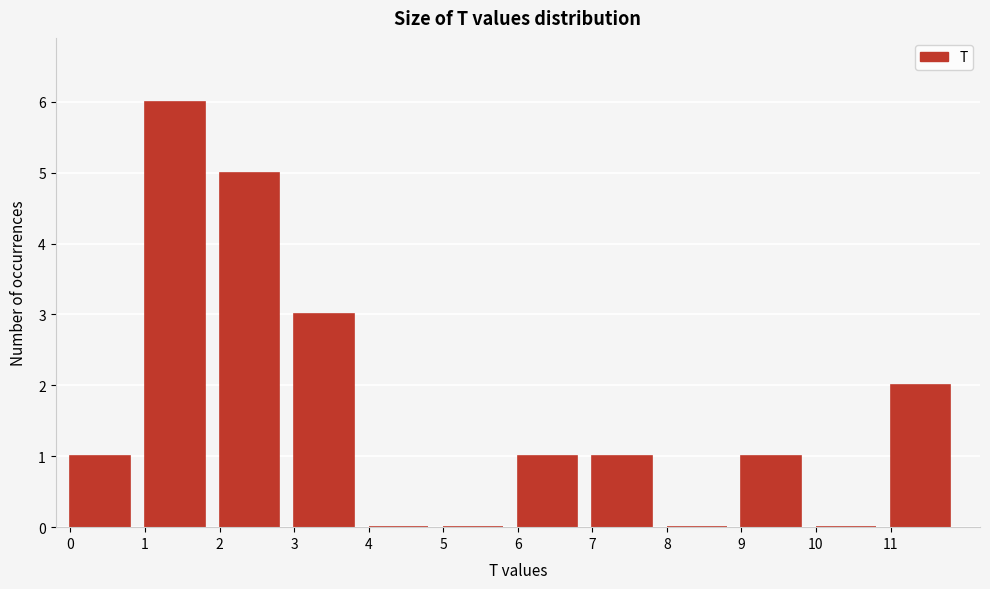

What is the height of the bar covering 1 to 2 on the x-axis? The values are not printed on the chart, so give them approximately, as read against the axis.

6